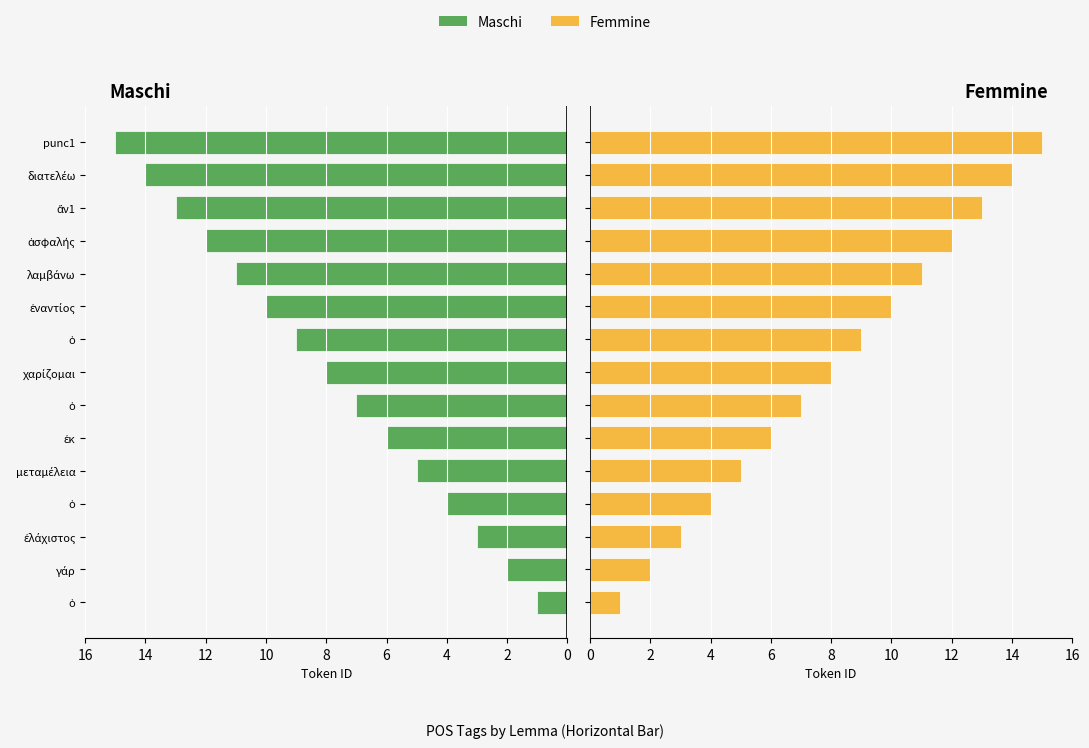

What is the average value of the Femmine series?

8